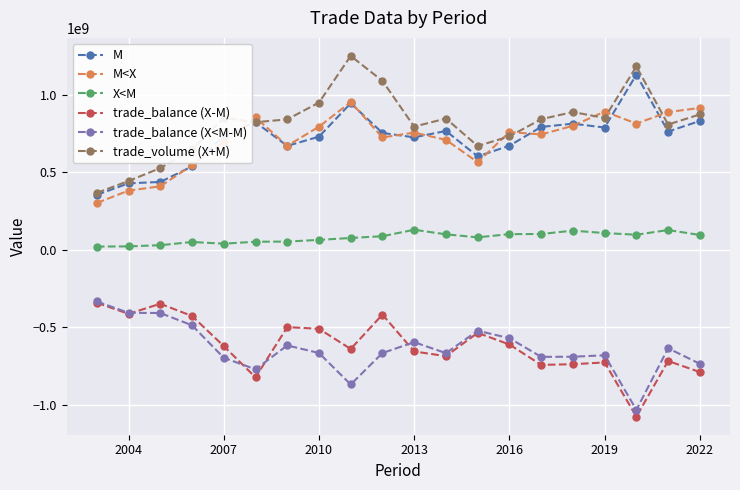

True or false: M has more than 2 interior local peaks.

True